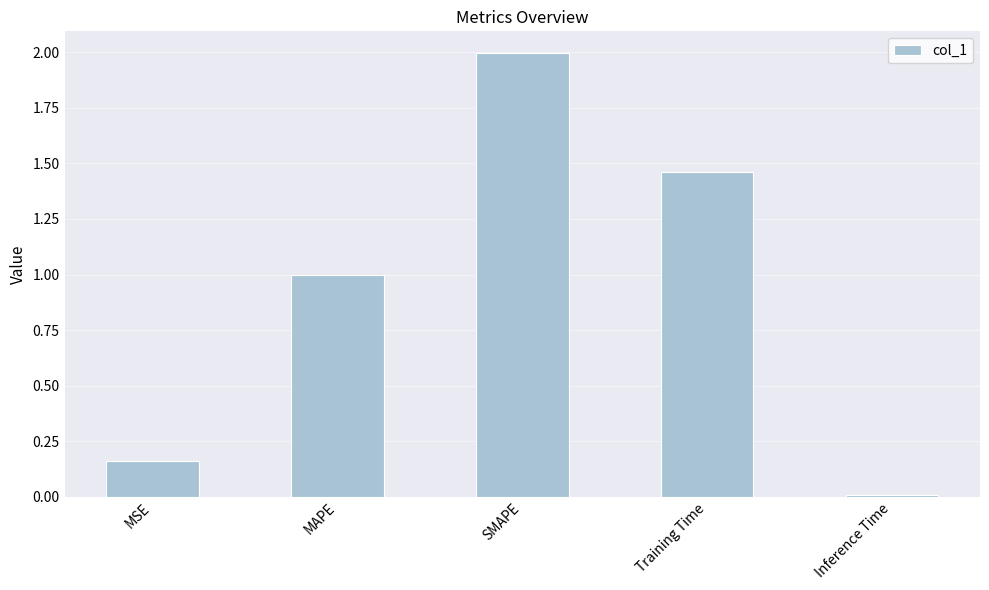

Rank the categories by value from highest to lowest.

SMAPE, Training Time, MAPE, MSE, Inference Time